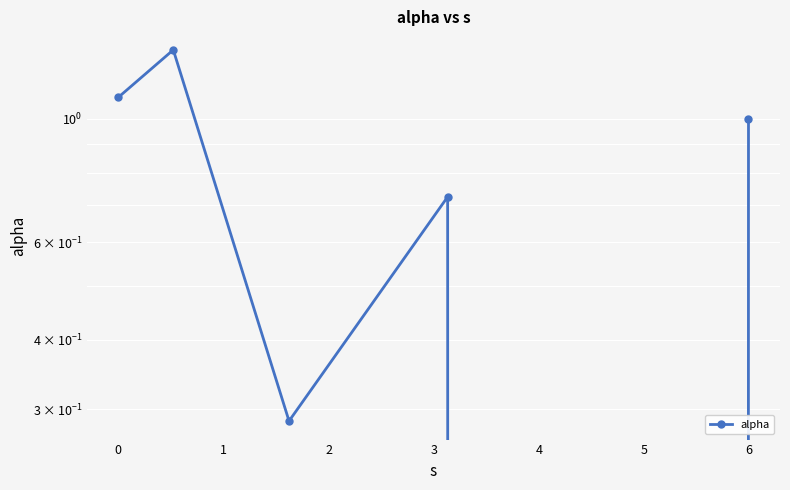

What is the value of the 2nd point from the left?

1.3